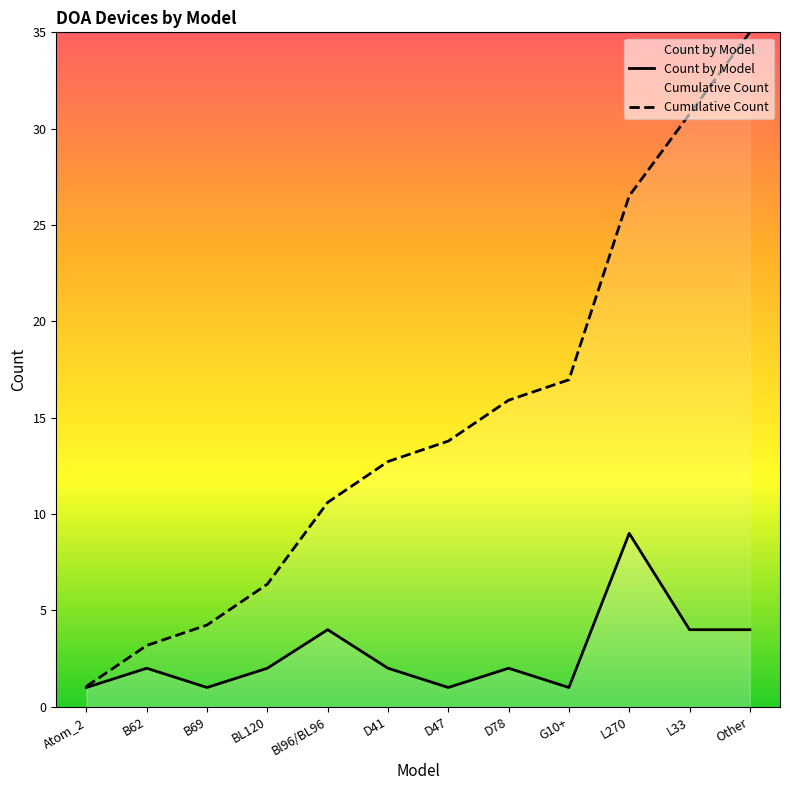

What is the maximum value shown in the chart?

35.0